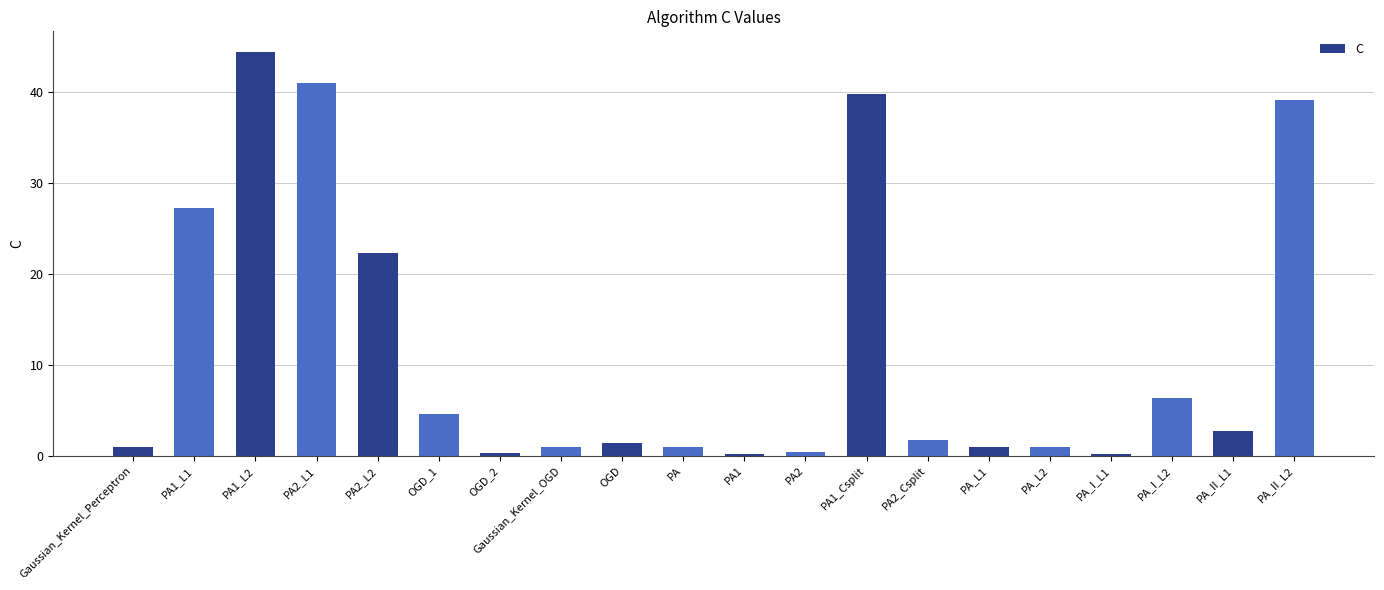

What is the label of the 8th bar from the right?

PA1_Csplit